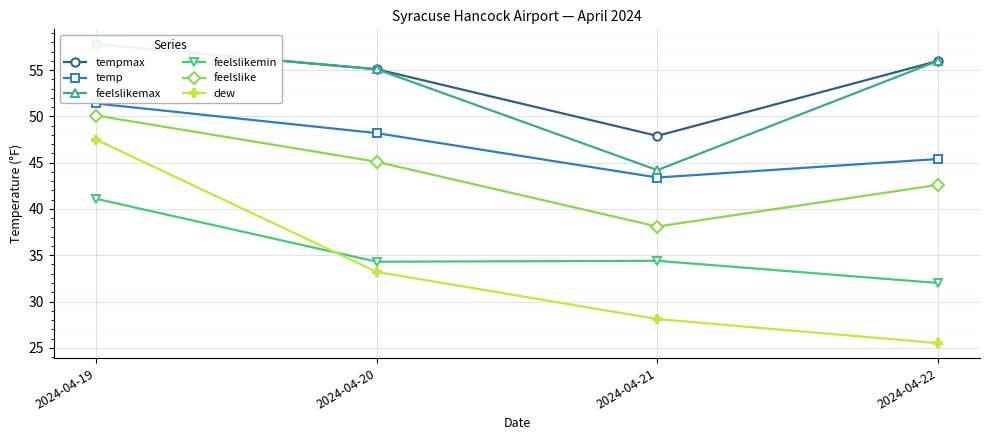

The feelslikemin series shows 32.0 at 2024-04-22. True or false?

True